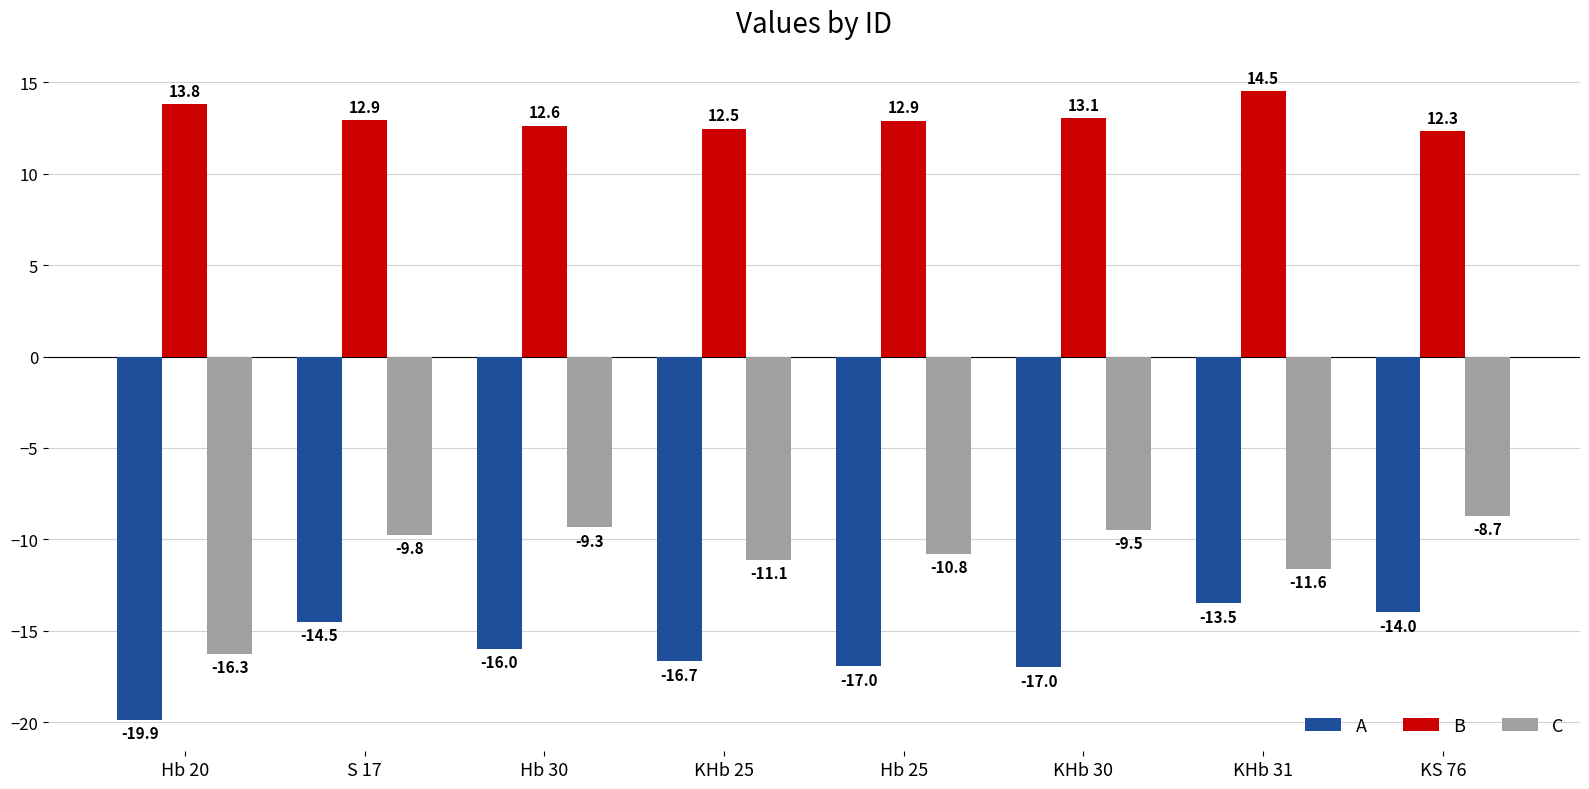

At which category does the chart reach its minimum across all series?

Hb 20